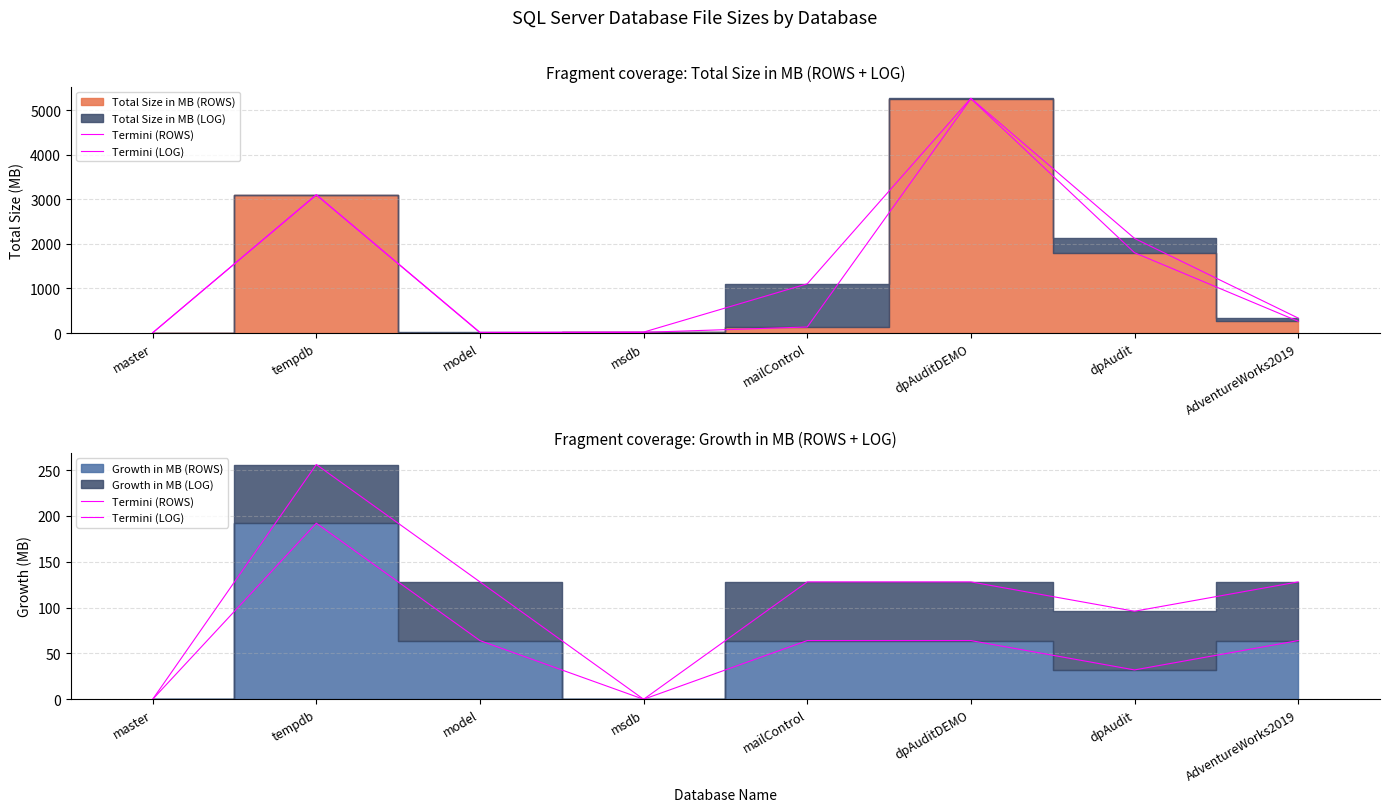

Which series changed the most between msdb and dpAudit?

Termini (LOG)